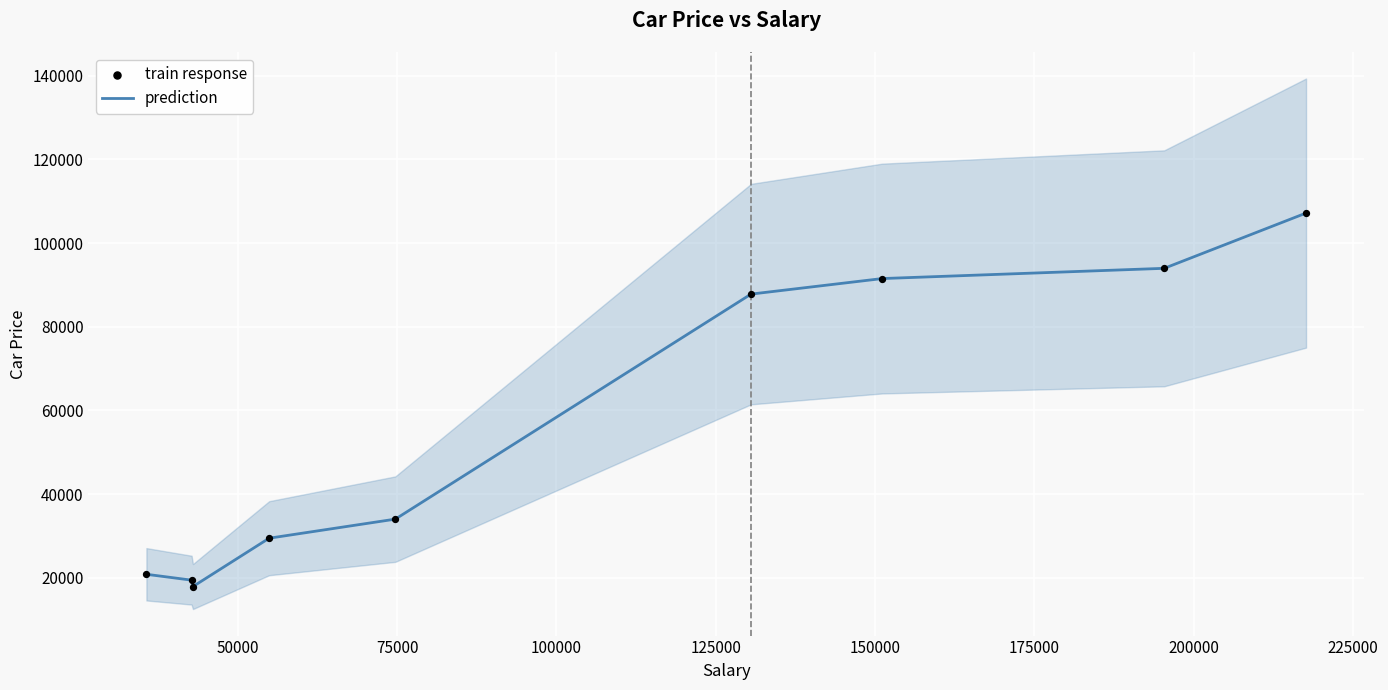

What are all the series names shown in the legend?

prediction, train response